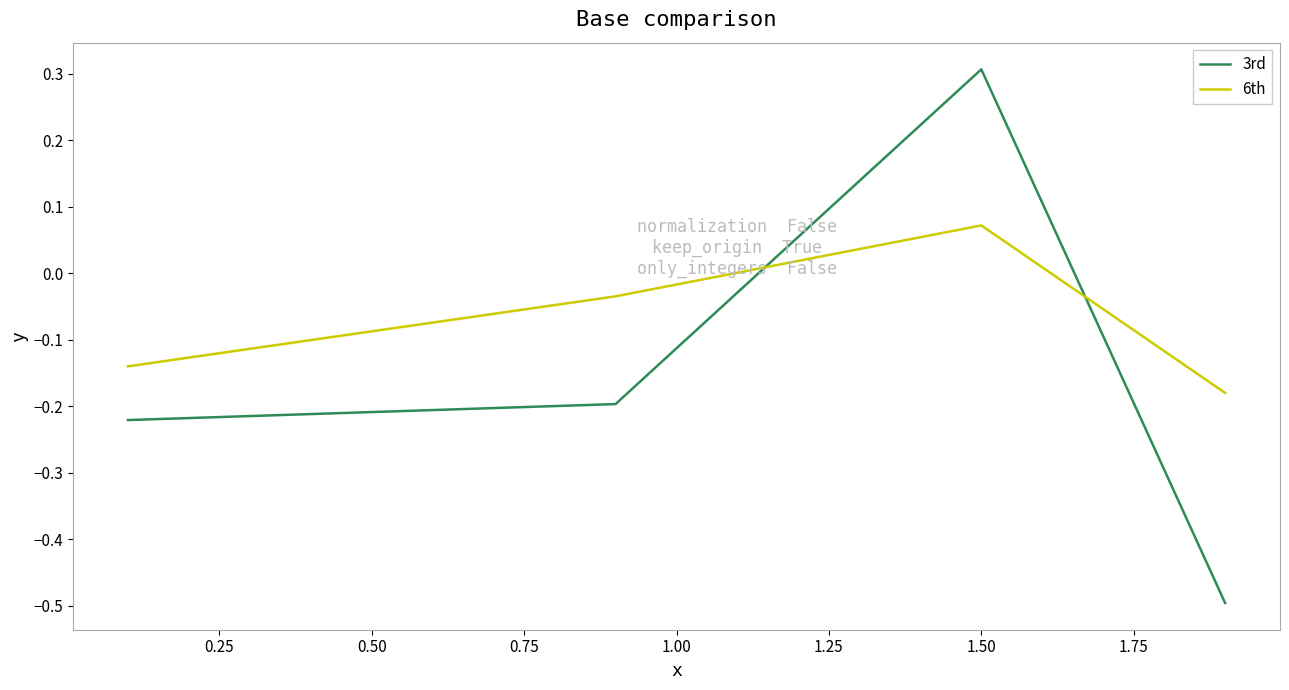

True or false: 3rd and 6th cross at least once.

True